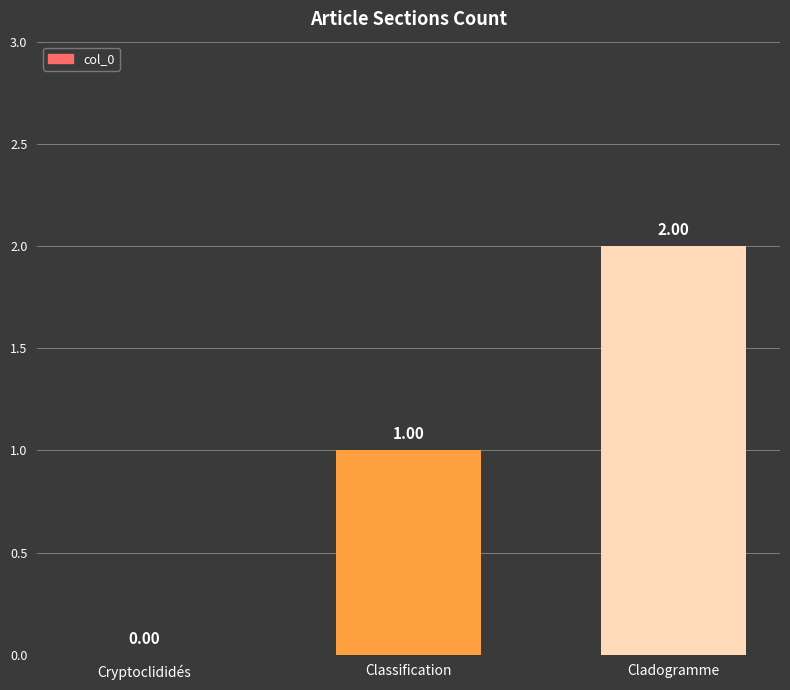

Are the bars horizontal?

No